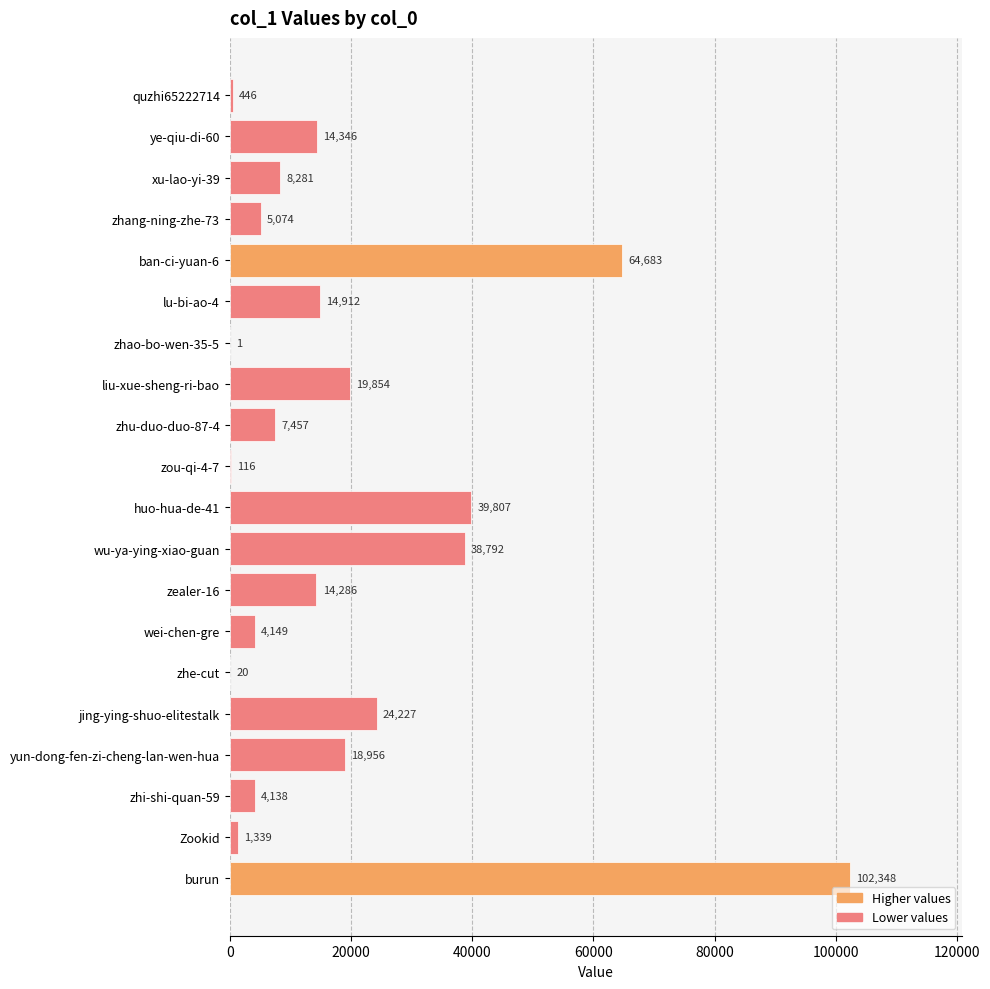

The chart shows a value of 4149 at wei-chen-gre. True or false?

True